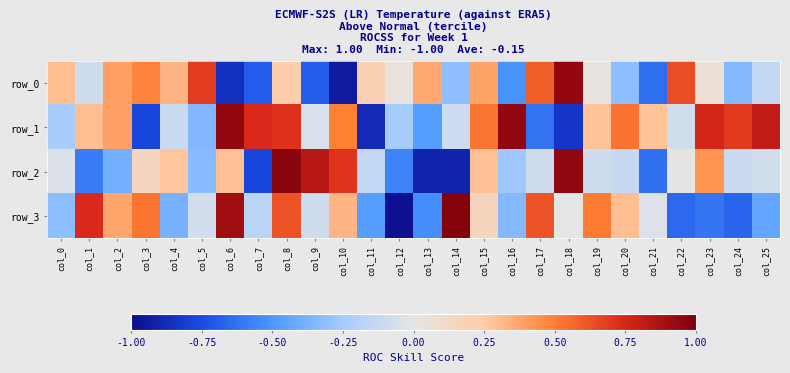

How many values in row_0 are below zero?

11